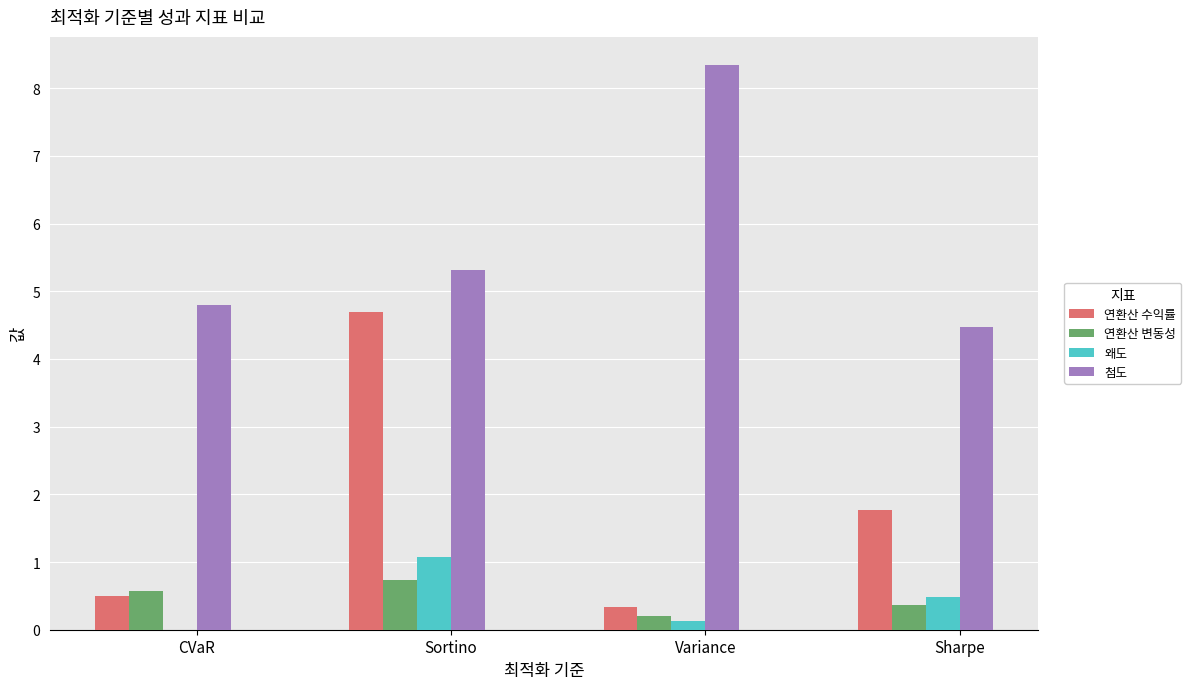

How many groups of bars are there?

4